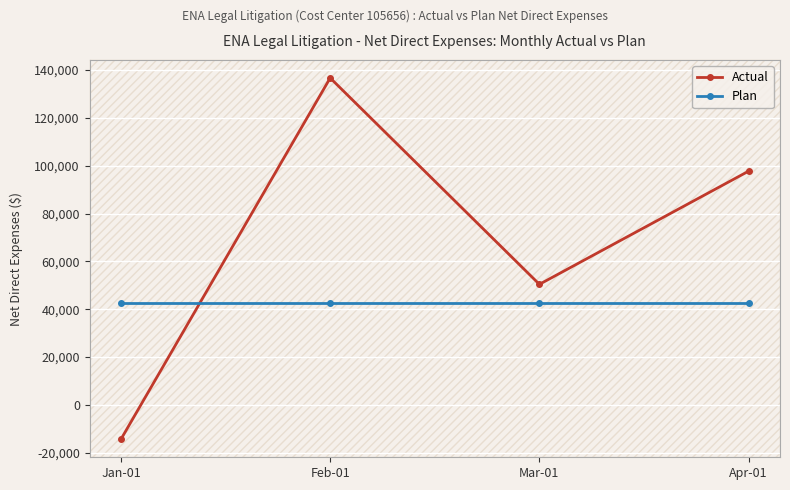

At which category does the chart reach its peak across all series?

Feb-01